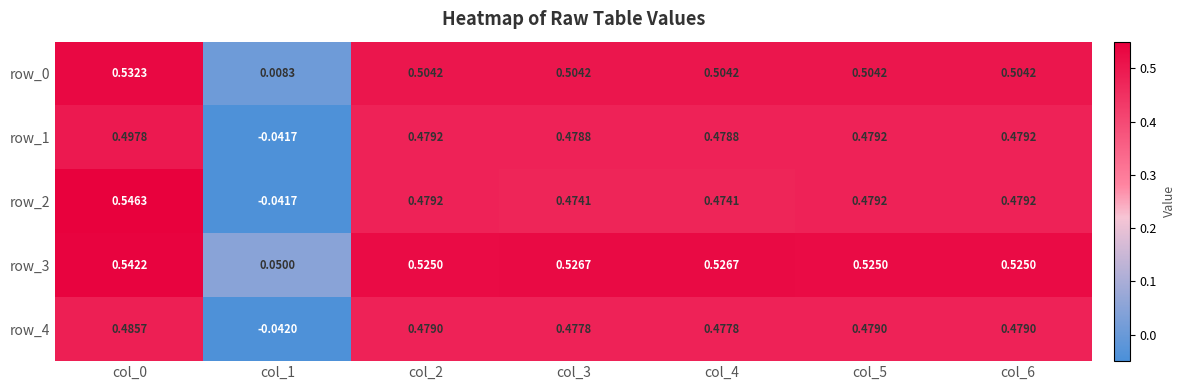

Is it true that row_3 equals 0.5 at col_0?

True